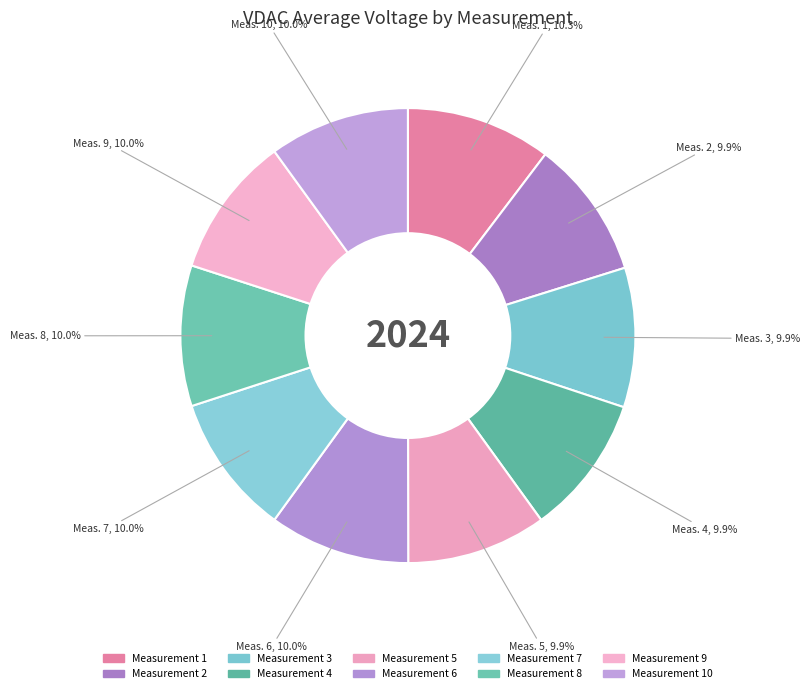

How many segments does this pie chart have?

10